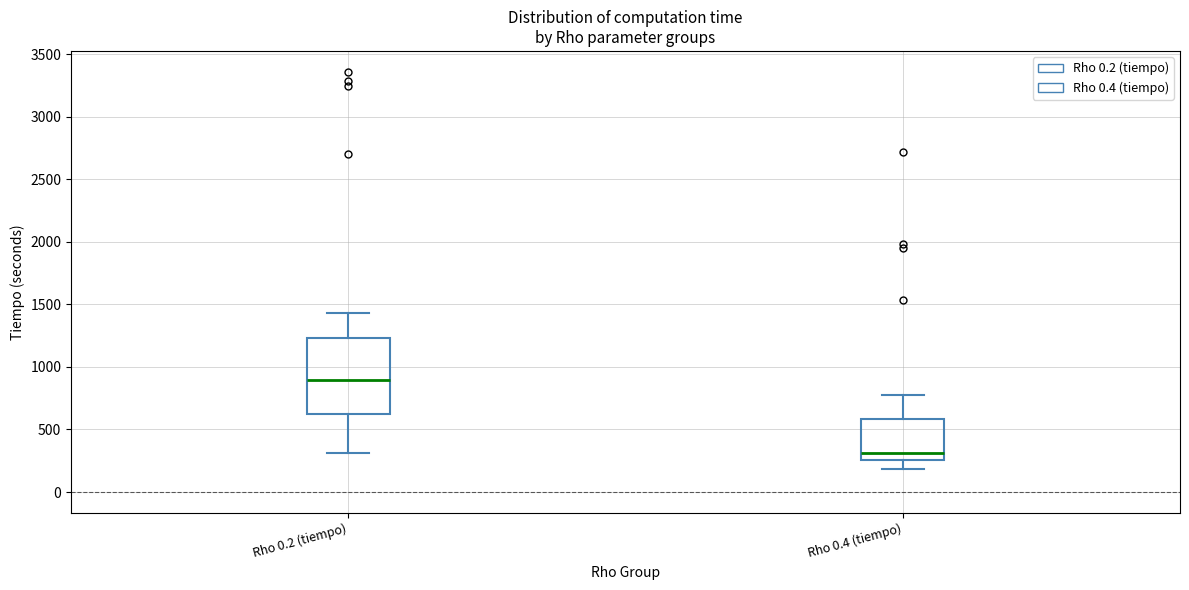

Comparing the boxes themselves (not the whiskers), which one is the tallest?

Rho 0.2 (tiempo)